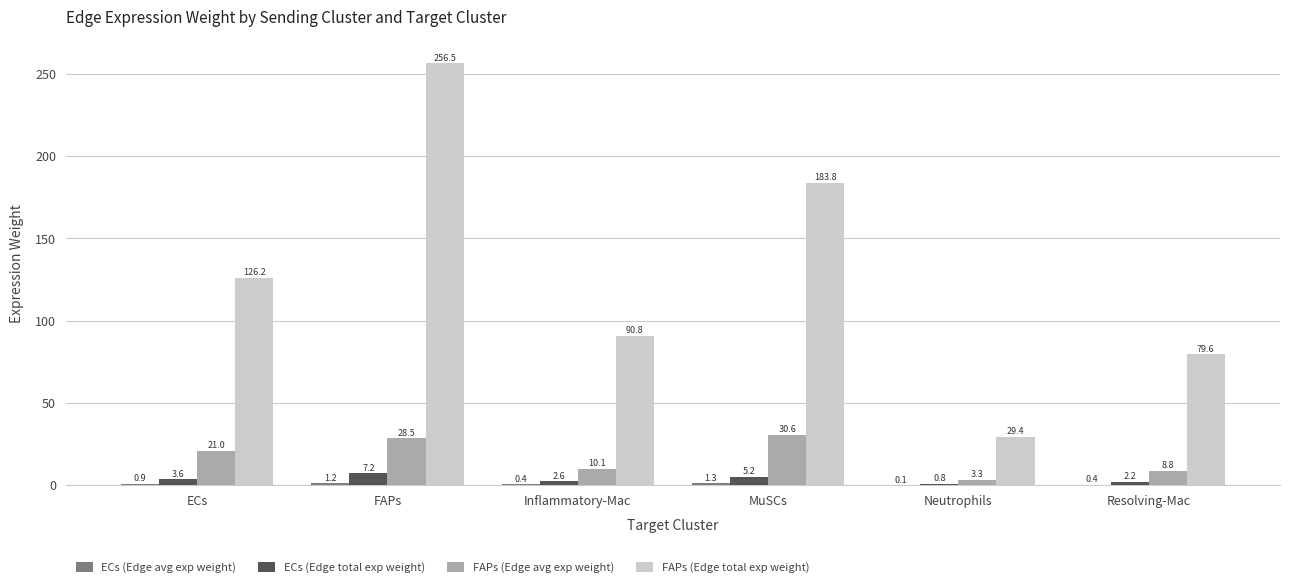

How many categories are shown in the chart?

6